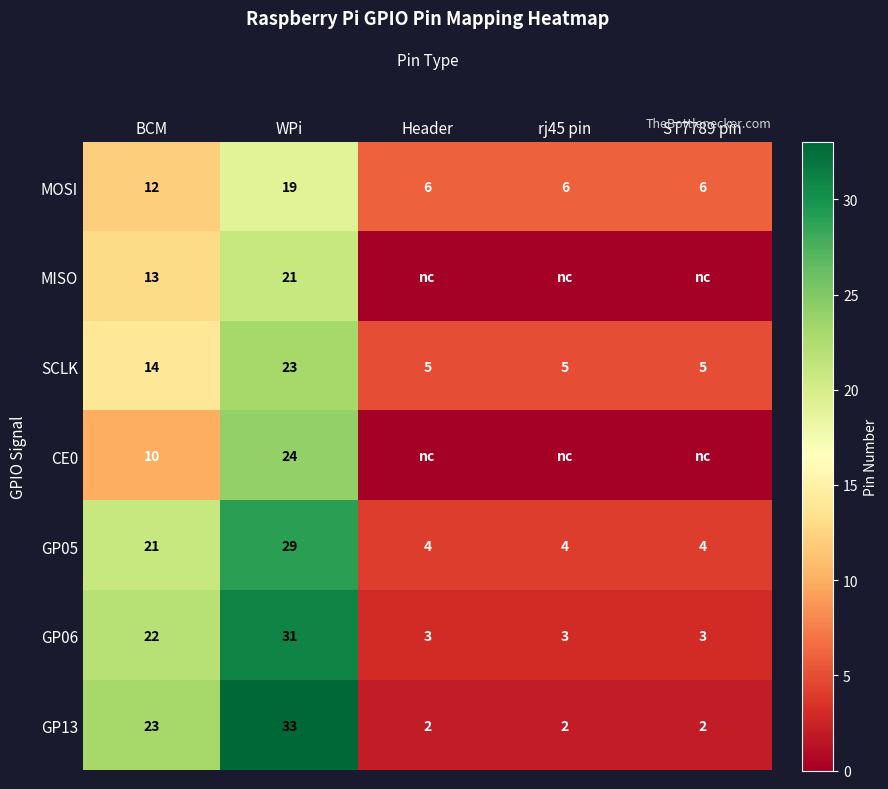

Between ST7789 pin and BCM, which is larger?

BCM